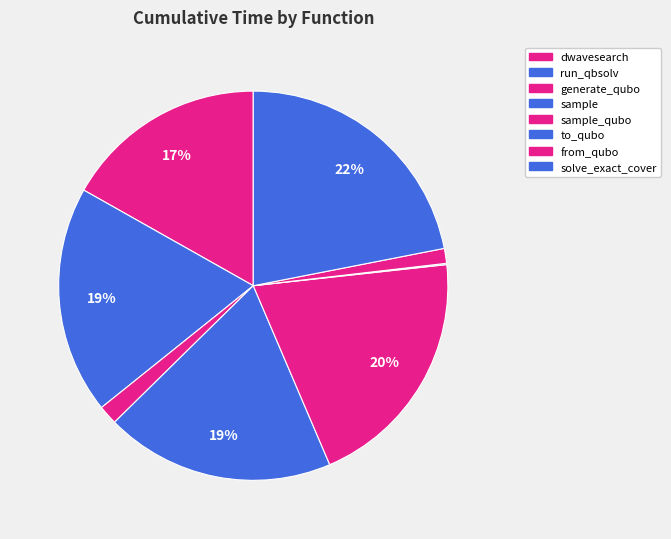

Which category has the smallest portion of the pie?

to_qubo